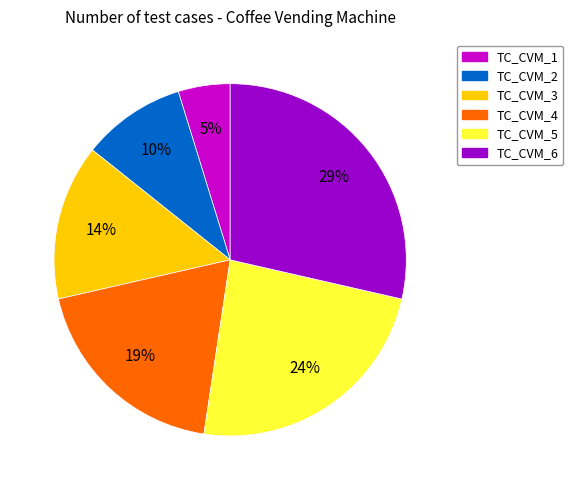

Count the number of slices in the pie.

6